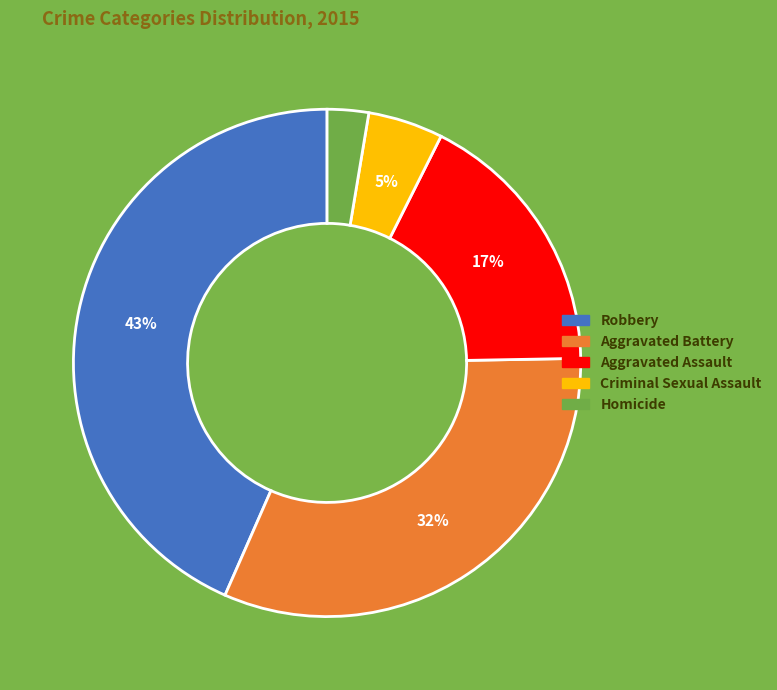

To the nearest percent, what percentage of the pie is Aggravated Battery?

32%